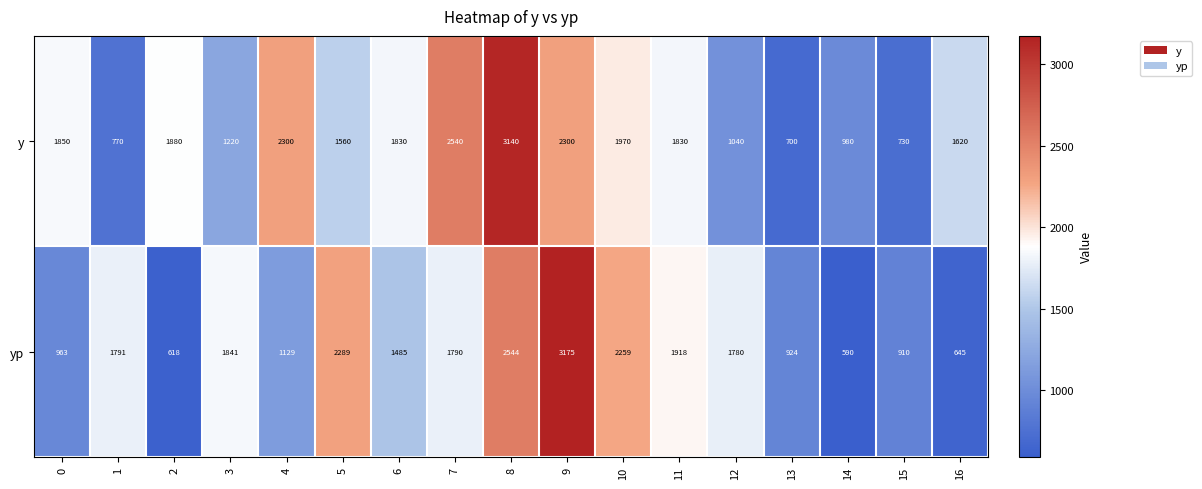

What is the difference between the maximum and minimum values in the yp series?

2585